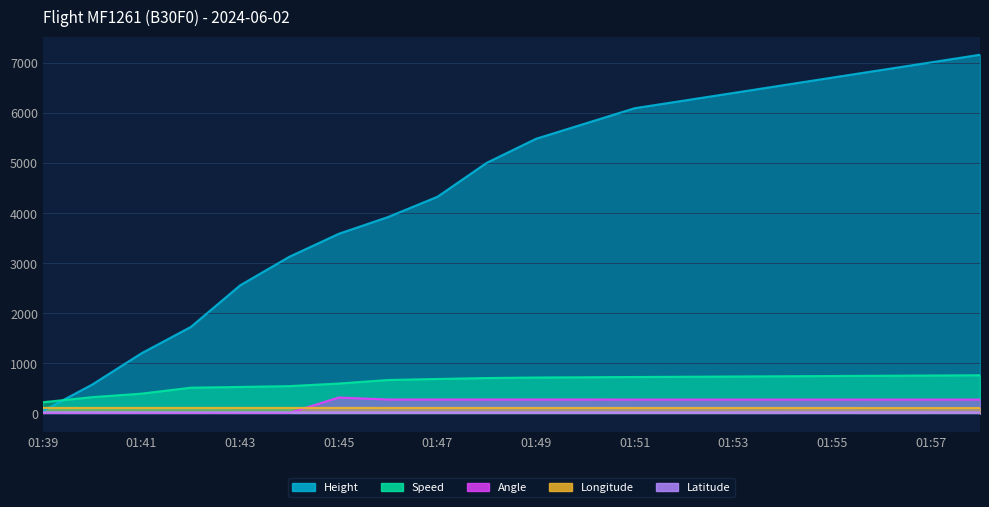

List the series in order of their peak value, lowest first.

Latitude, Longitude, Angle, Speed, Height